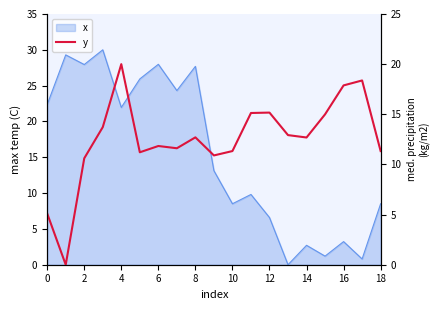

True or false: the data shows 11.3 at 18.

True